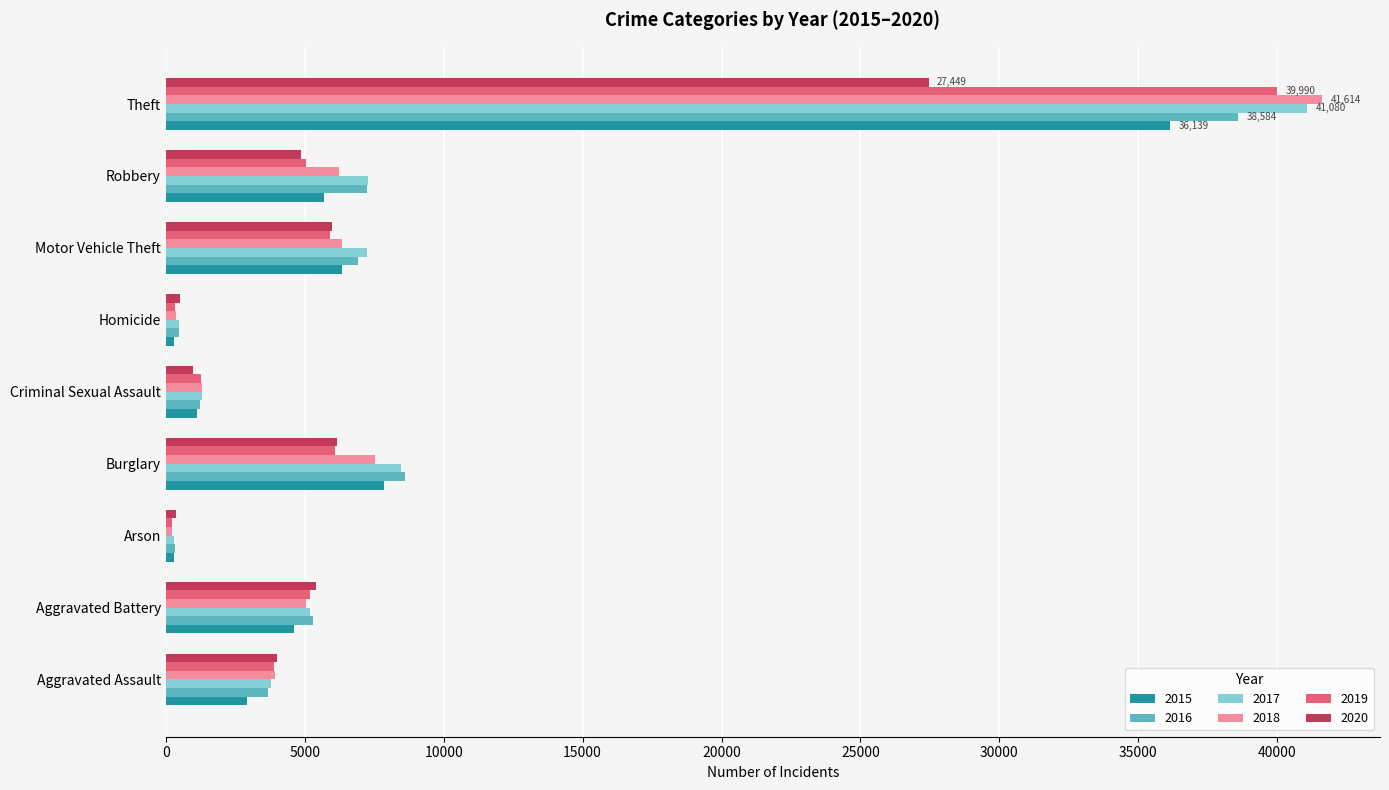

What are all the series names shown in the legend?

2015, 2016, 2017, 2018, 2019, 2020